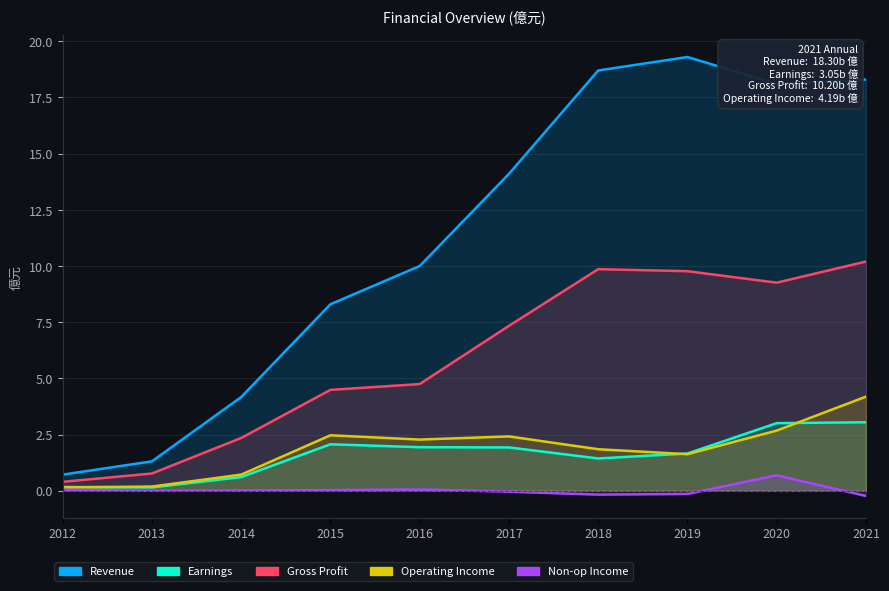

How many data points in Gross Profit are less than 7?

5